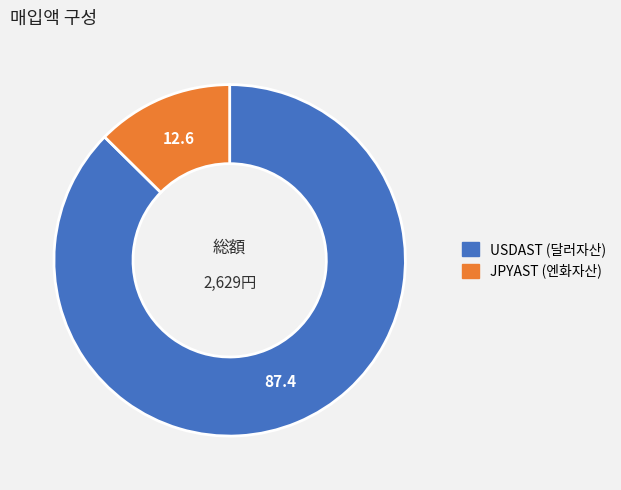

Between JPYAST (엔화자산) and USDAST (달러자산), which is larger?

USDAST (달러자산)